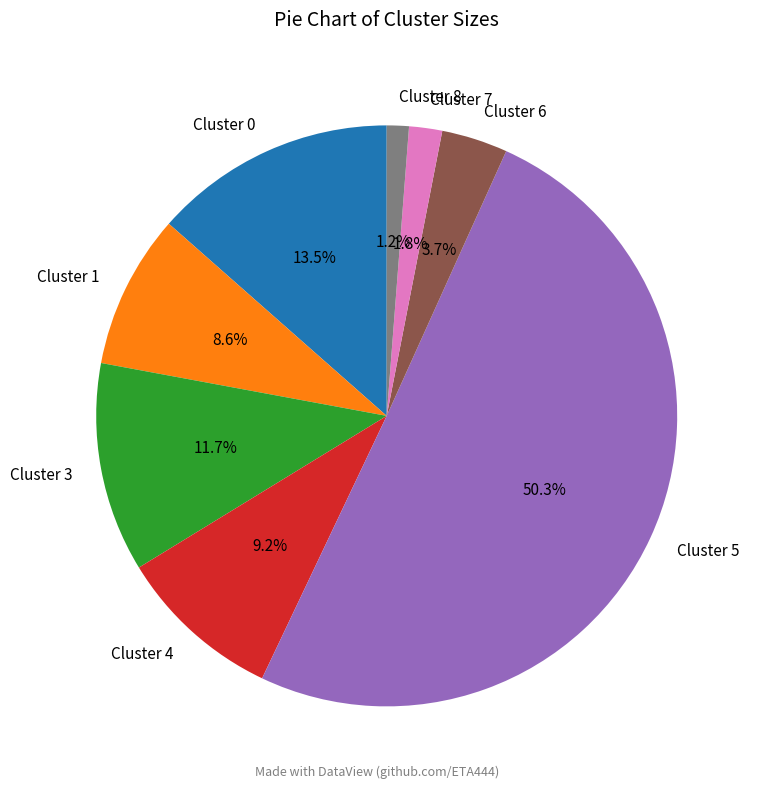

Which slice is the smallest?

Cluster 8